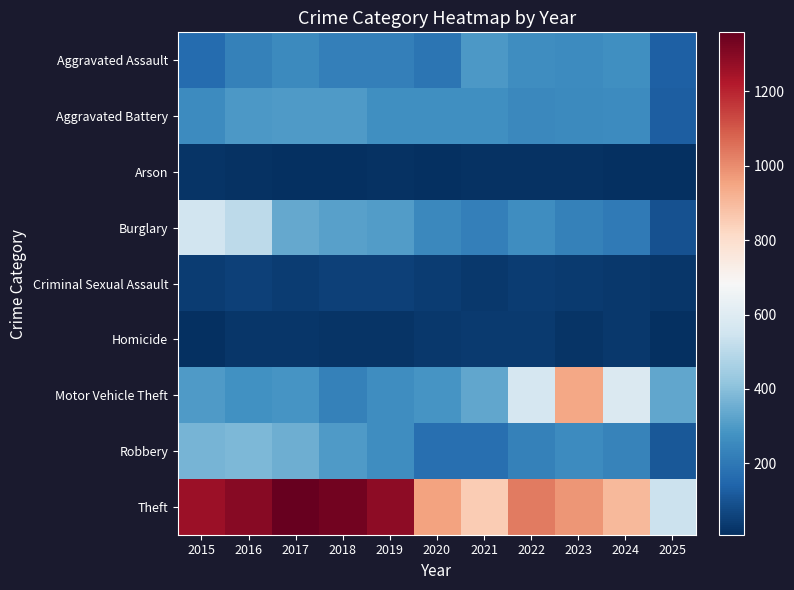

Reading left to right, what are all the values shown in this chart?

Aggravated Assault: 2015=164	2016=225	2017=251	2018=220	2019=220	2020=192	2021=295	2022=264	2023=259	2024=267	2025=134
Aggravated Battery: 2015=259	2016=298	2017=303	2018=302	2019=267	2020=268	2021=270	2022=249	2023=251	2024=259	2025=125
Arson: 2015=22	2016=14	2017=12	2018=8	2019=16	2020=12	2021=18	2022=15	2023=15	2024=12	2025=9
Burglary: 2015=552	2016=505	2017=339	2018=319	2019=308	2020=250	2021=220	2022=263	2023=225	2024=205	2025=96
Criminal Sexual Assault: 2015=43	2016=51	2017=41	2018=51	2019=55	2020=40	2021=33	2022=44	2023=35	2024=30	2025=27
Homicide: 2015=13	2016=28	2017=27	2018=23	2019=21	2020=34	2021=38	2022=35	2023=23	2024=30	2025=9
Motor Vehicle Theft: 2015=299	2016=272	2017=285	2018=225	2019=262	2020=287	2021=332	2022=569	2023=943	2024=588	2025=332
Robbery: 2015=372	2016=381	2017=356	2018=302	2019=263	2020=174	2021=175	2022=227	2023=257	2024=230	2025=113
Theft: 2015=1263	2016=1297	2017=1359	2018=1337	2019=1288	2020=954	2021=856	2022=1032	2023=980	2024=903	2025=539